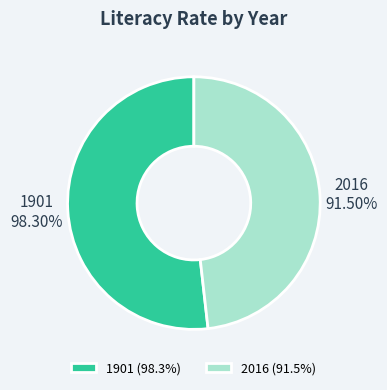

To the nearest percent, what portion does 2016 represent?

48%